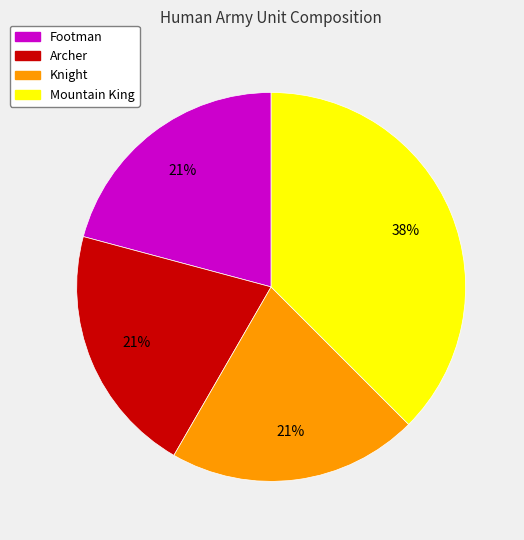

Which slice is the largest?

Mountain King